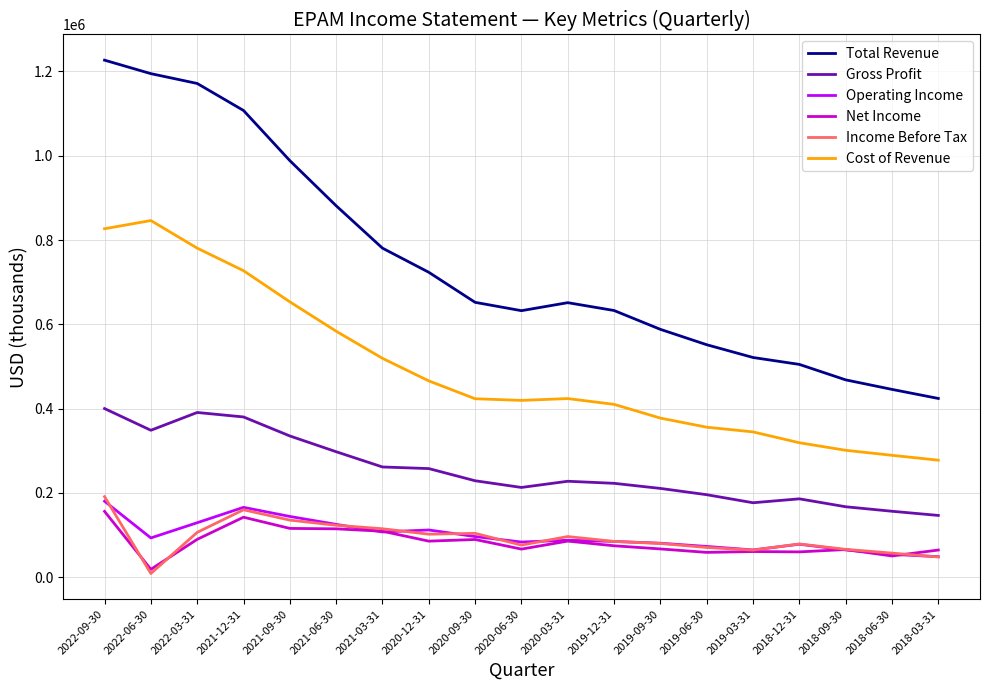

Where is the first local maximum for Income Before Tax?

2021-12-31